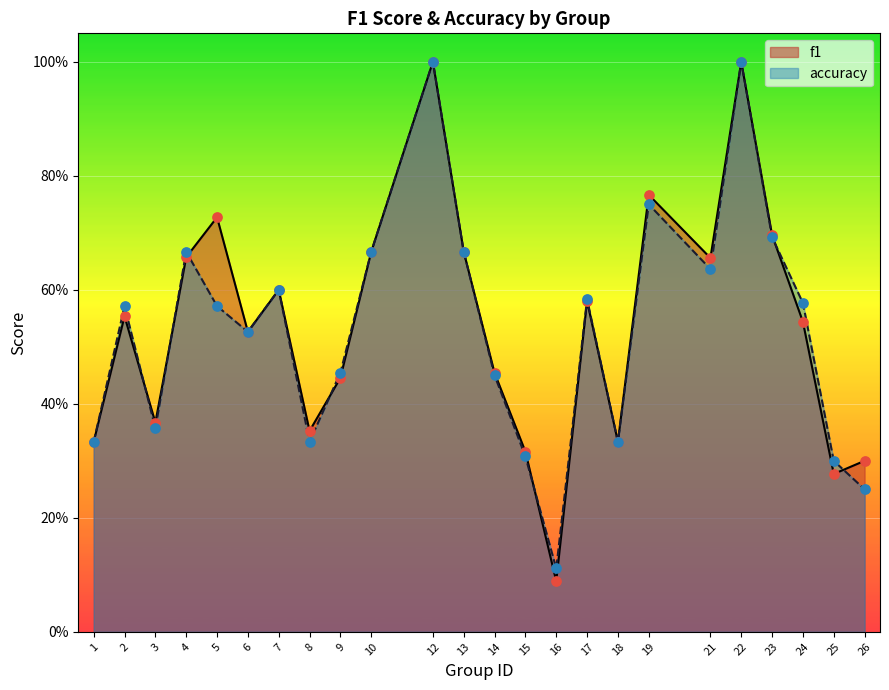

What are all the series names shown in the legend?

f1, accuracy